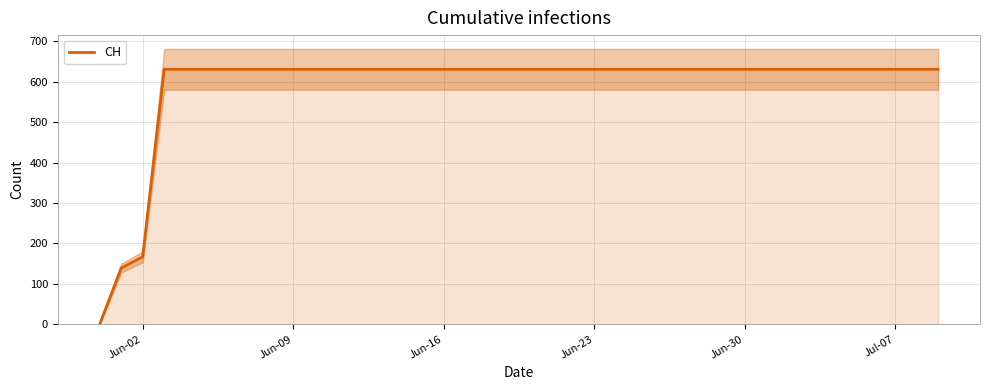

What is the maximum value for CH?

631